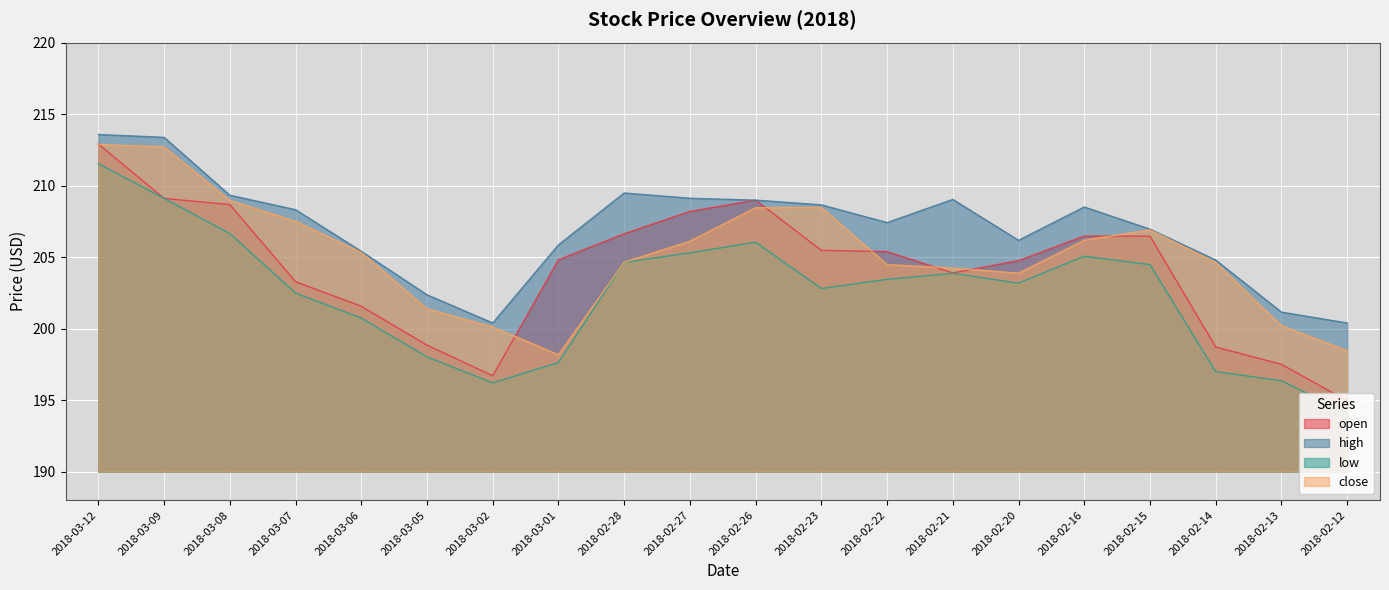

What is the average value of the low series?

202.4